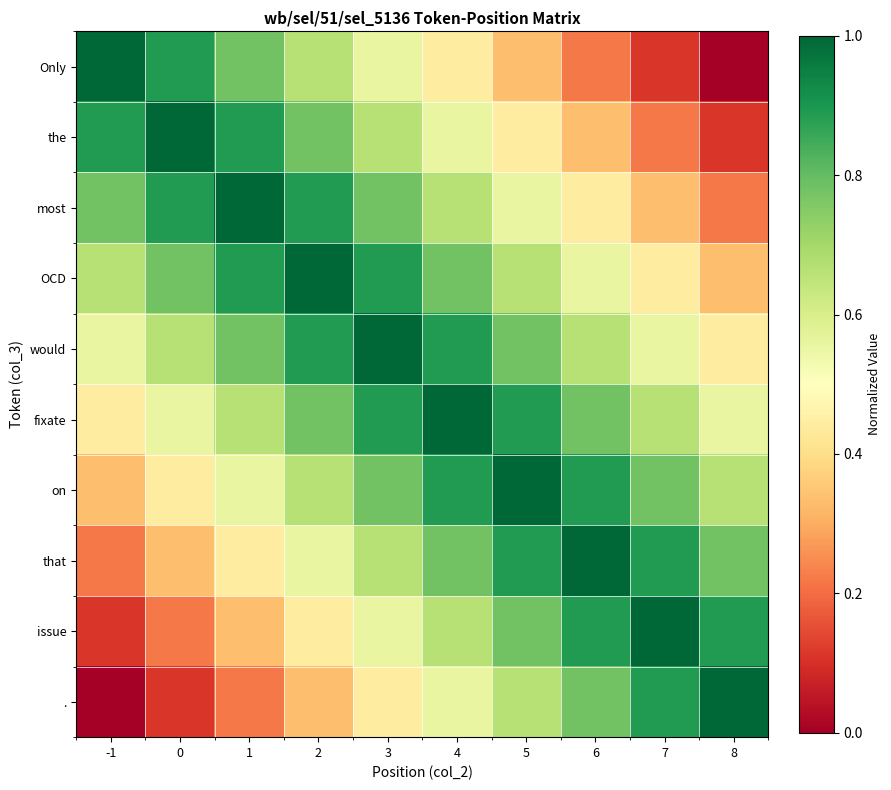

What is the total value across all series at 5?

7.0